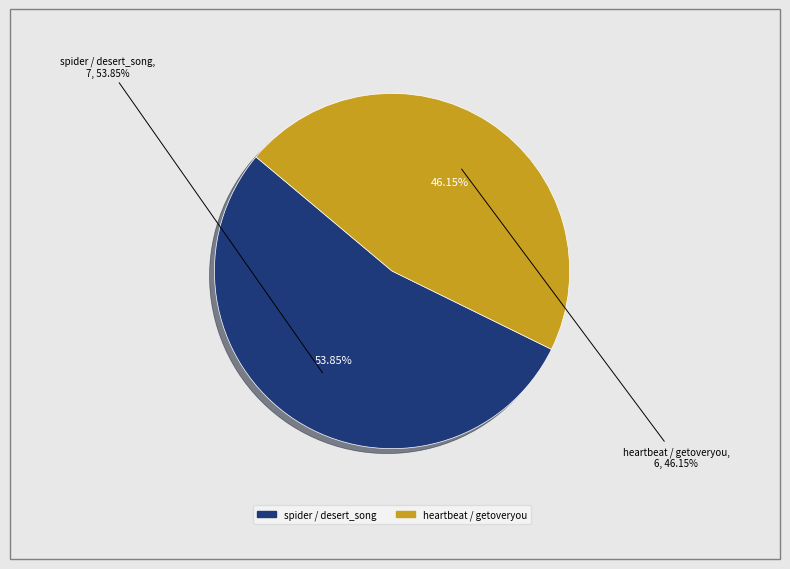

Which has a higher value, spider / desert_song or heartbeat / getoveryou?

spider / desert_song